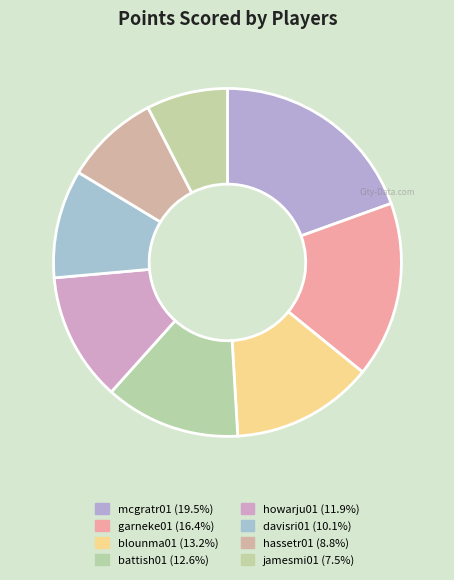

How many segments does this pie chart have?

8